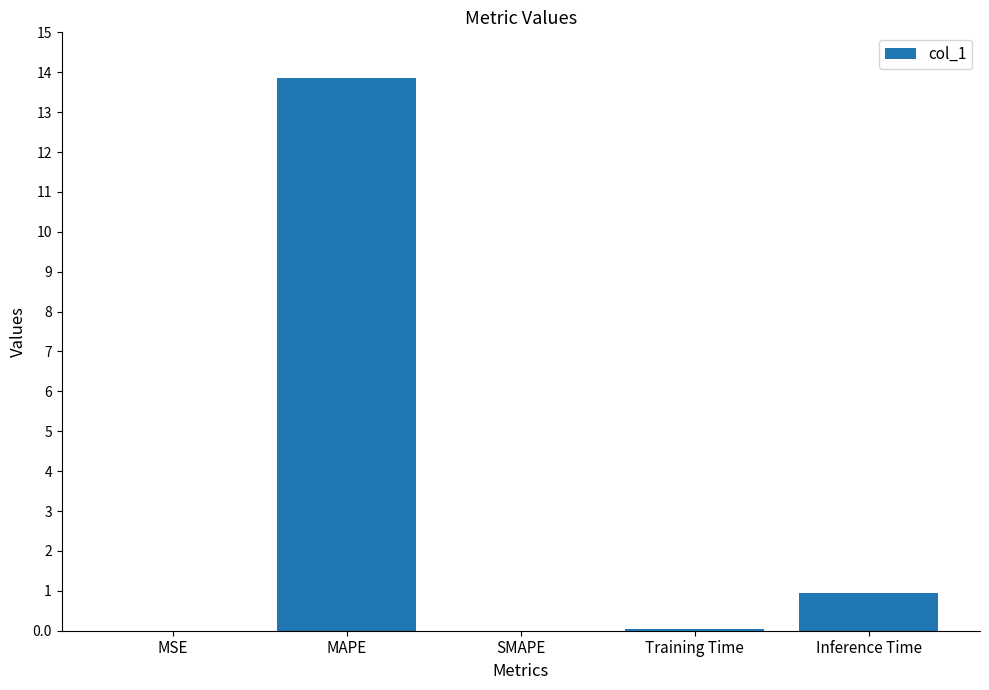

How many data points does each series have?

5